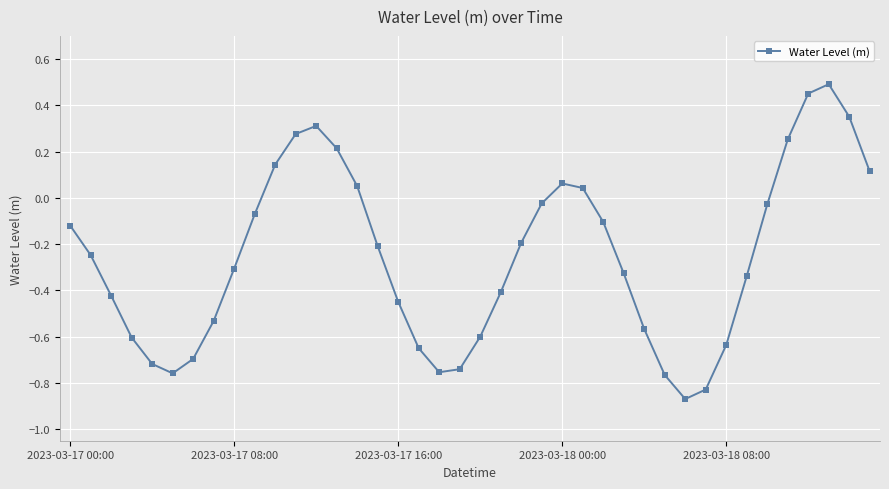

What is the difference between the second highest and second lowest values?

1.3